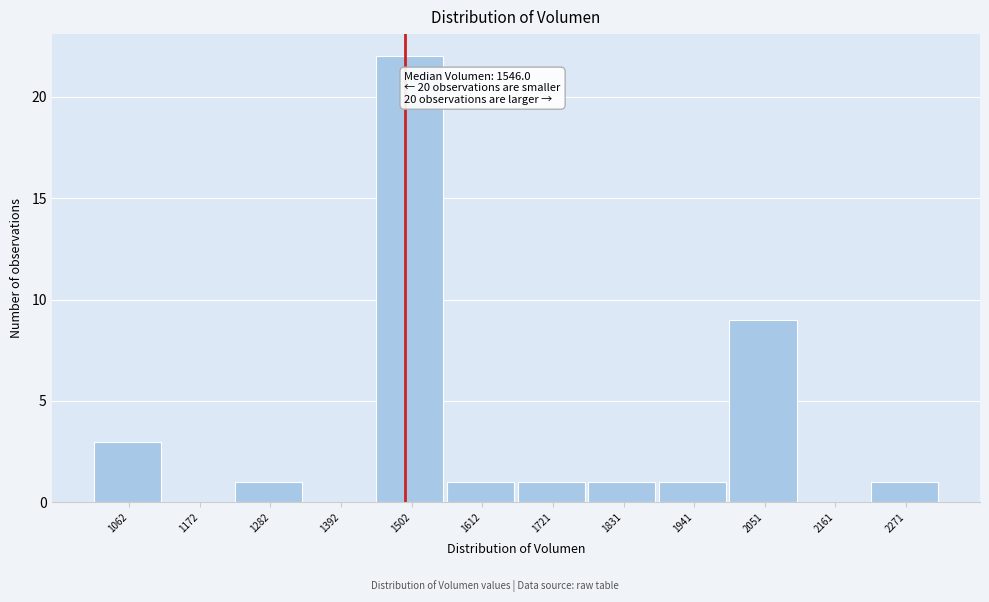

Reading left to right, list all the values displayed in this chart.

1062=3	1172=0	1282=1	1392=0	1502=22	1612=1	1721=1	1831=1	1941=1	2051=9	2161=0	2271=1